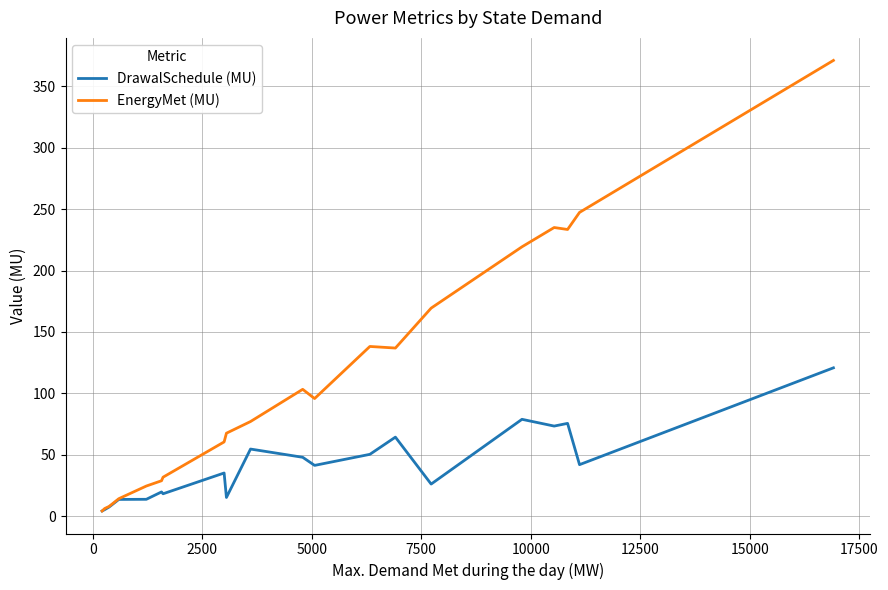

At how many categories does at least one series exceed 311?

1